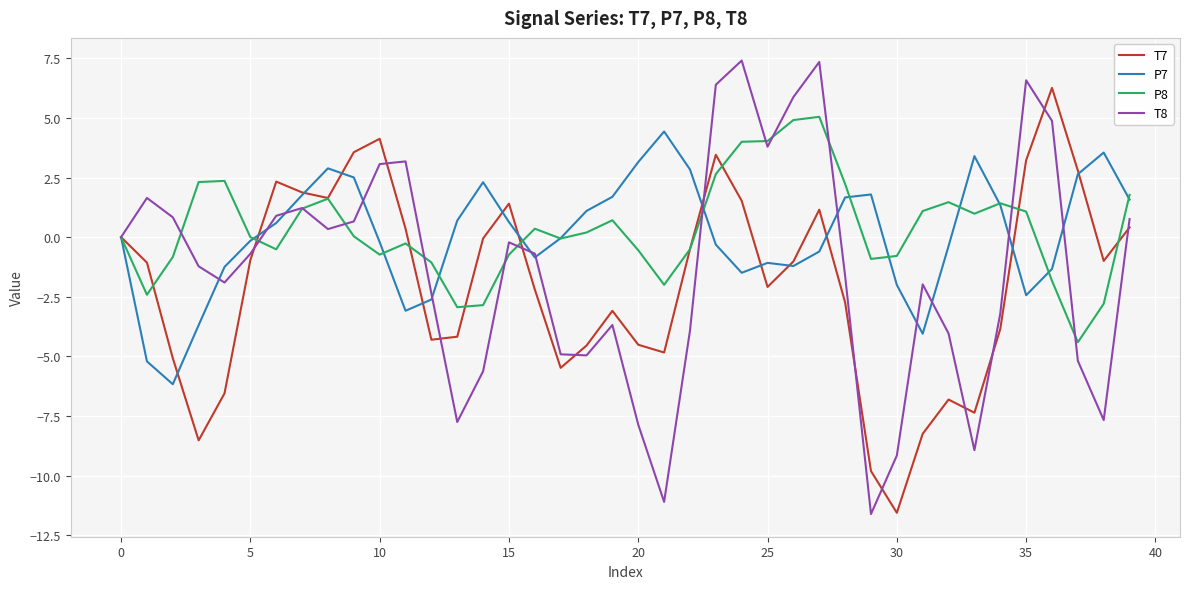

After their last crossing, which series has the higher values: P8 or T8?

P8